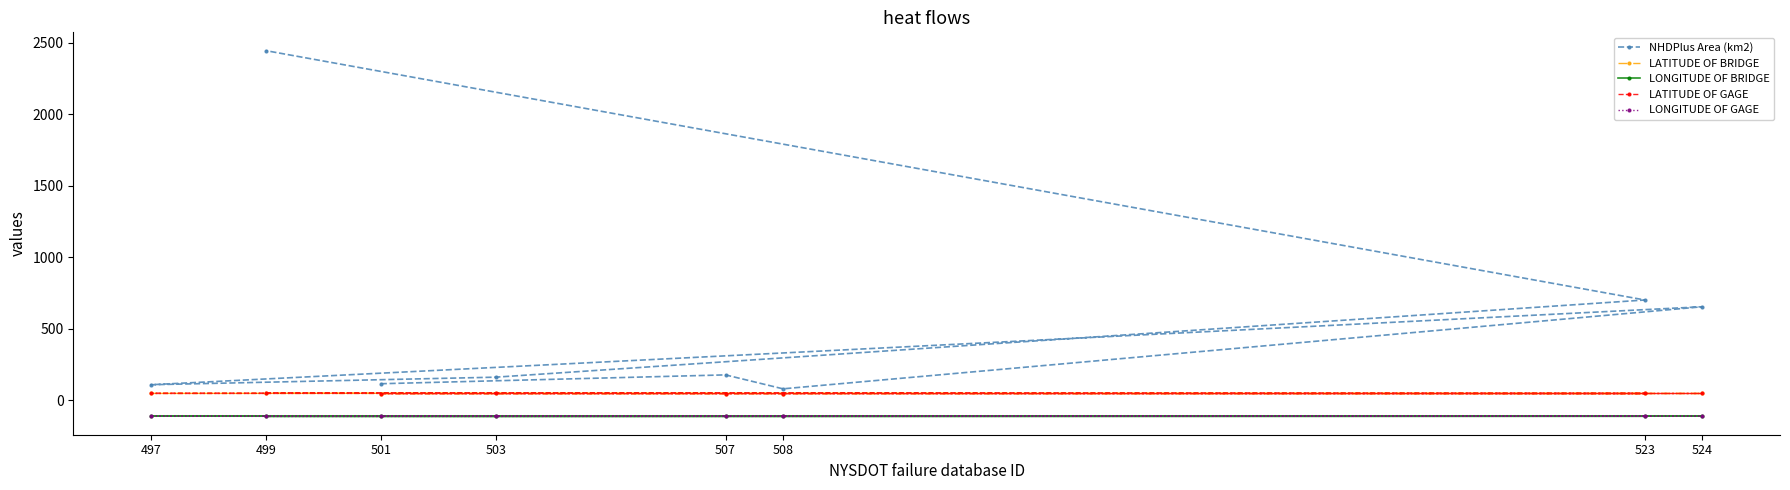

What is the value of the NHDPlus Area (km2) point at the 4th from the left?

160.6